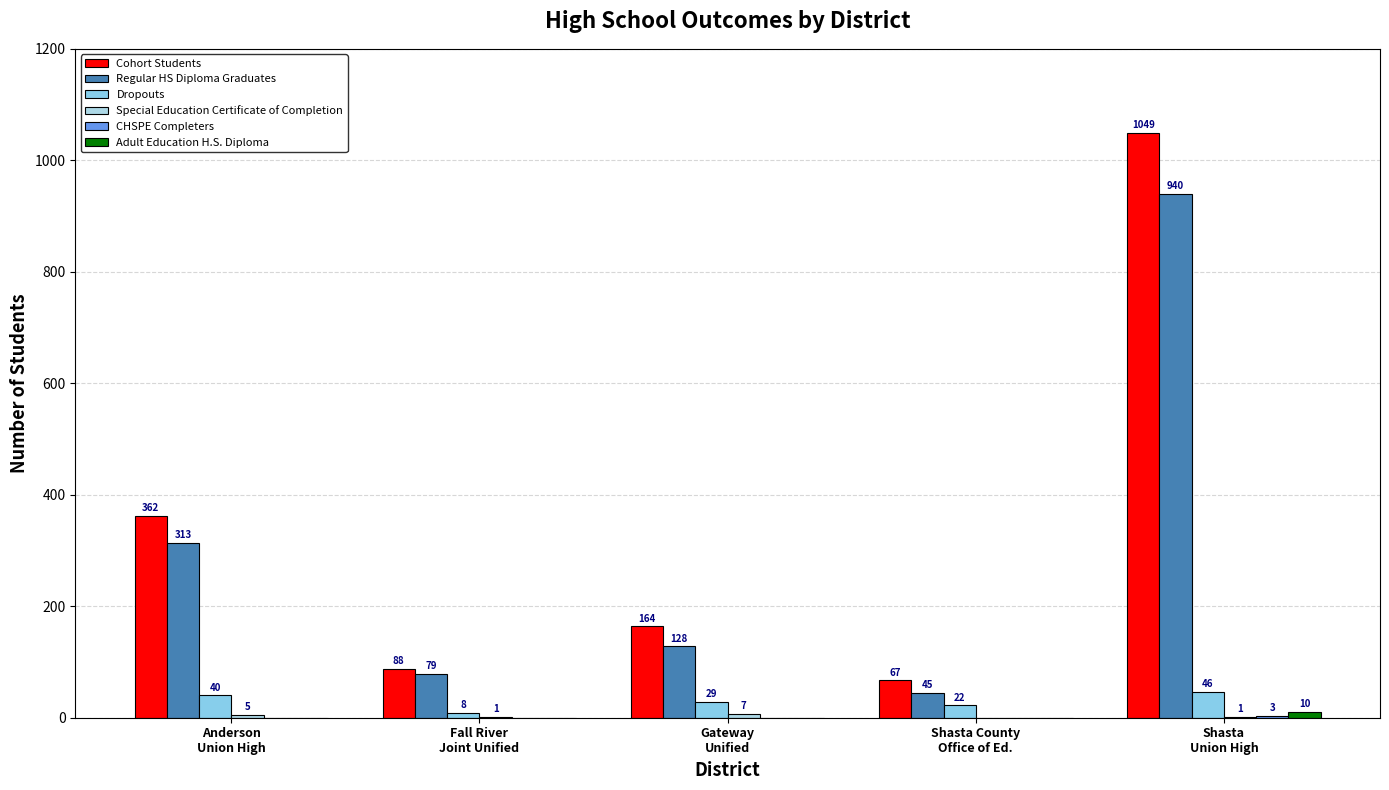

The value of Regular HS Diploma Graduates at Gateway
Unified is 170. True or false?

False